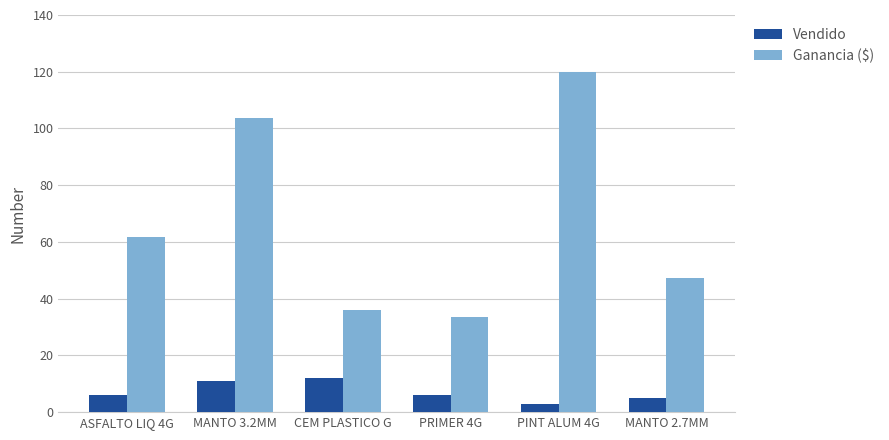

Where is Ganancia ($) nearest to the value 76?

ASFALTO LIQ 4G